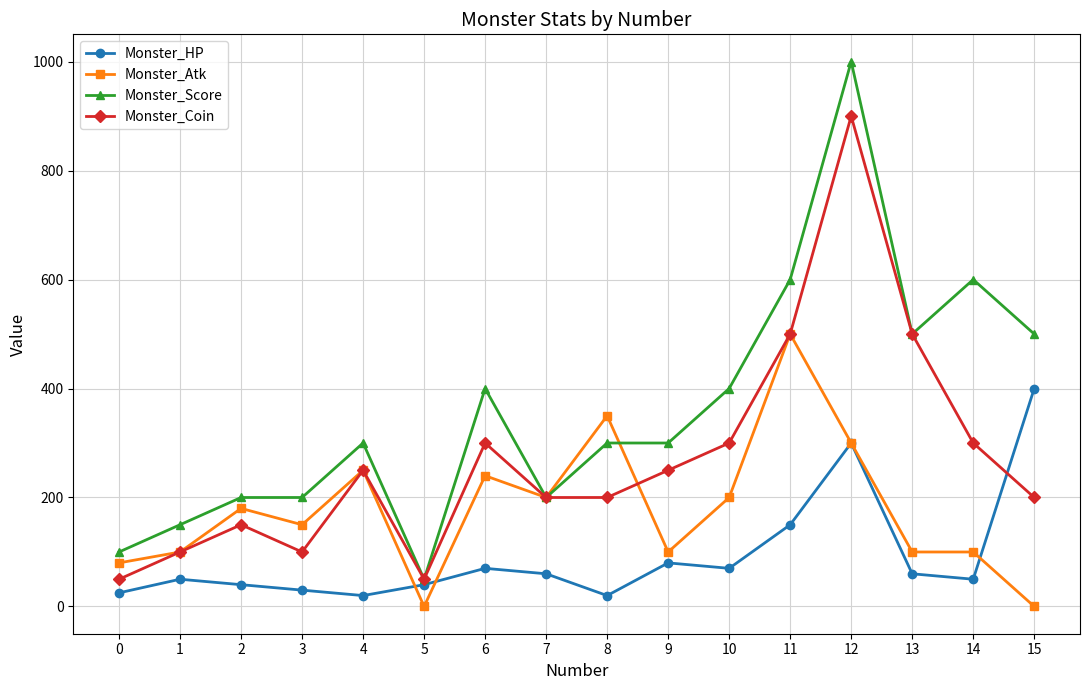

What is the value of the Monster_Coin point at the 6th from the left?

50